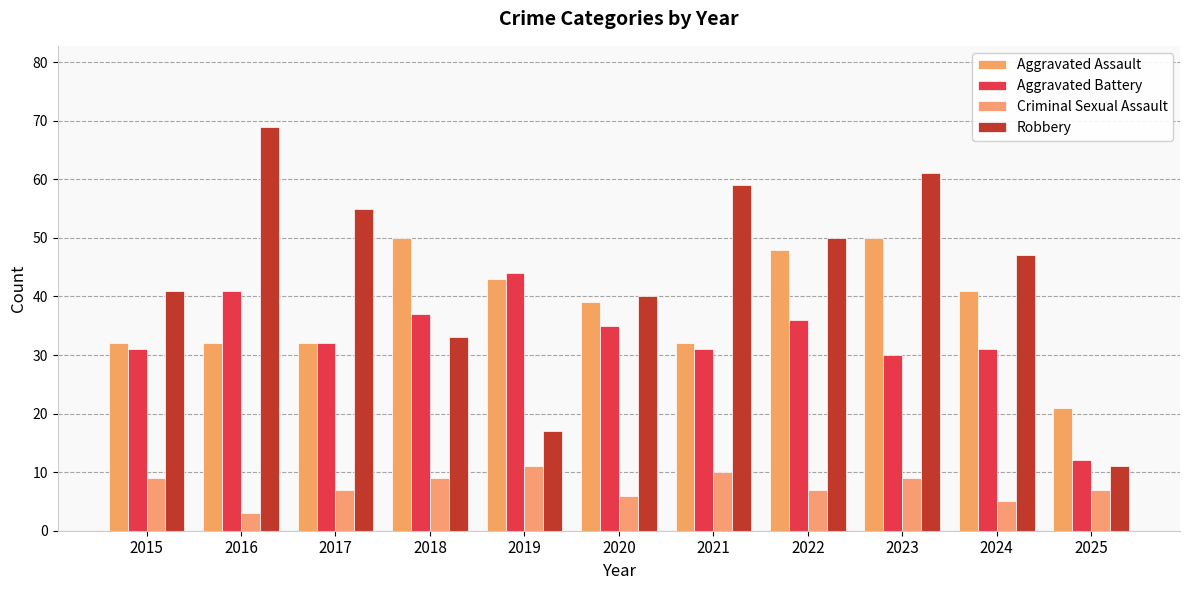

Are the bars grouped side by side (vs. stacked)?

Yes